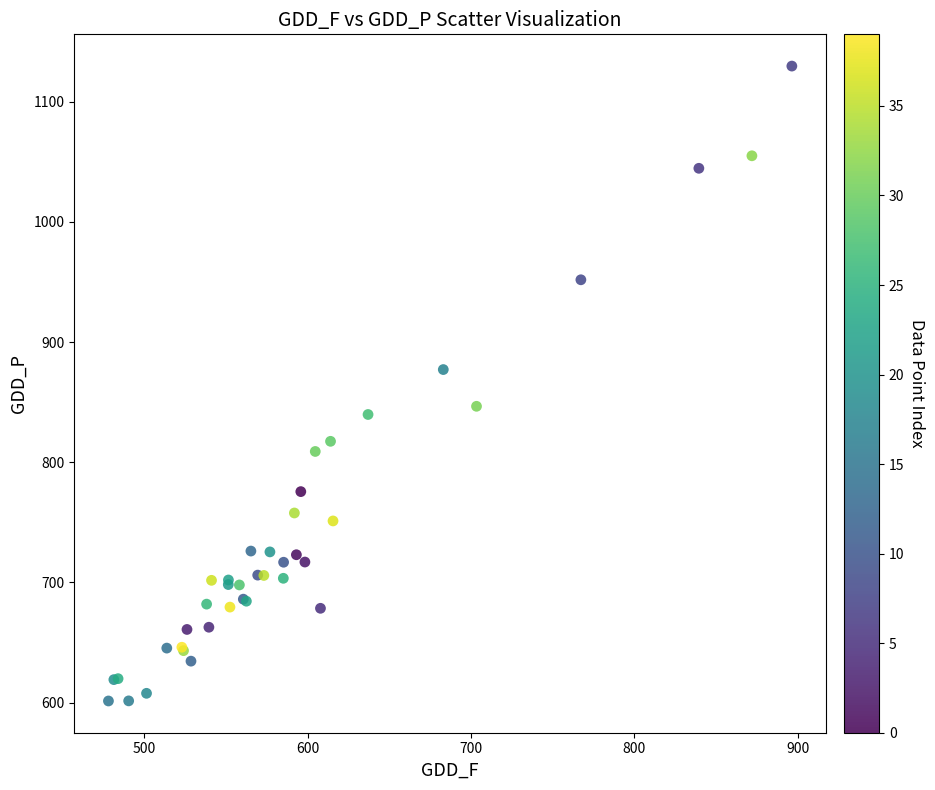

What Y value in the scatter plot is closest to 865?

877.1